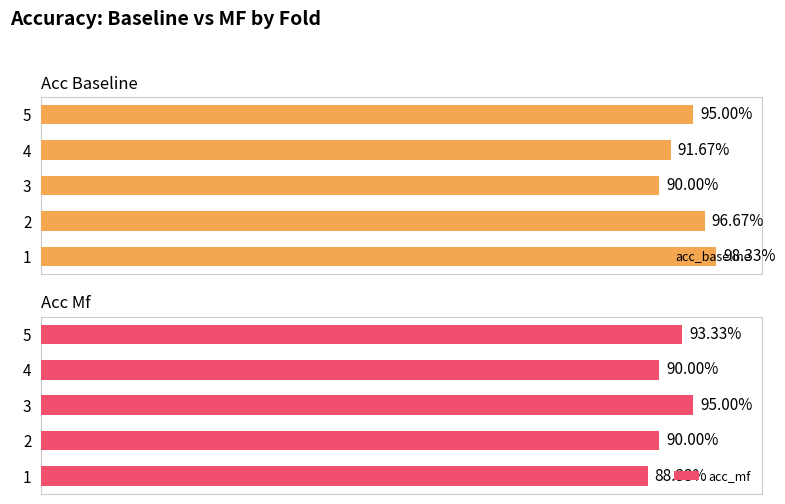

How many acc_baseline values are between 0 and 1?

5